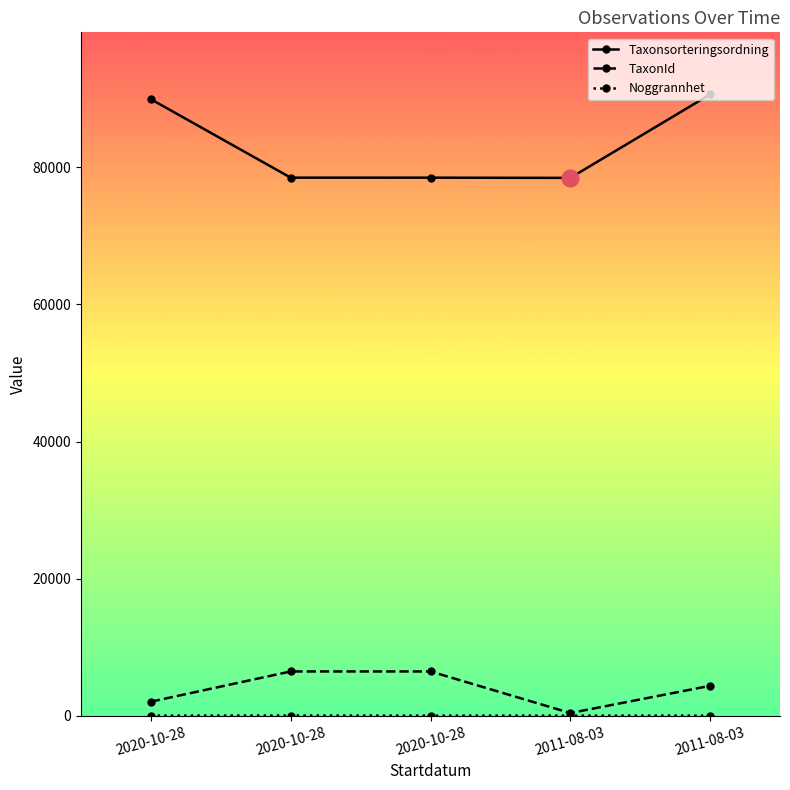

True or false: Taxonsorteringsordning and TaxonId cross at least once.

False